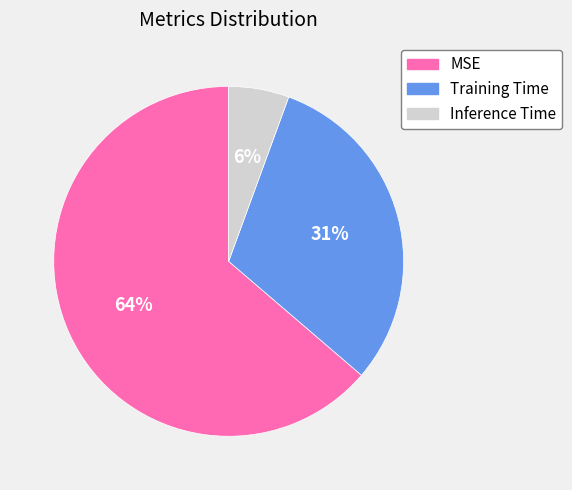

To the nearest percent, what percentage of the pie is Training Time?

31%